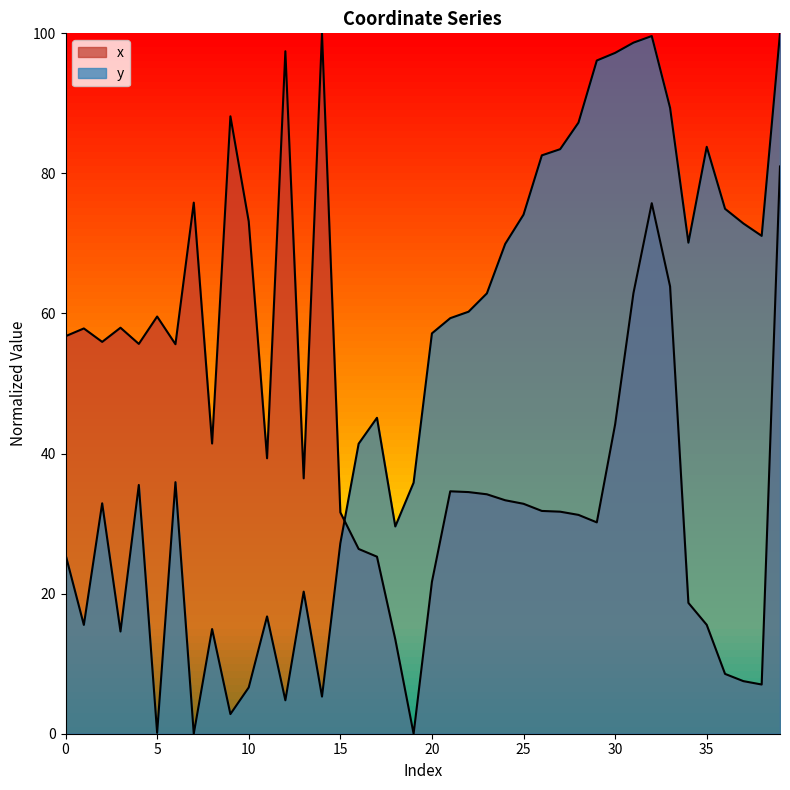

Where is y nearest to the value 50?

17